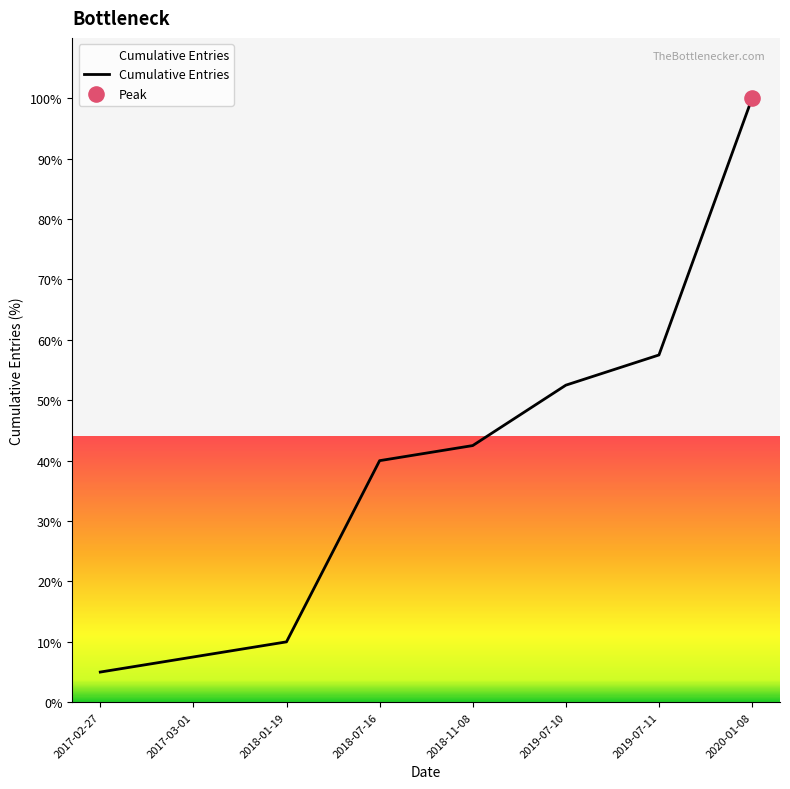

Which has a higher value, 2020-01-08 or 2018-07-16?

2020-01-08